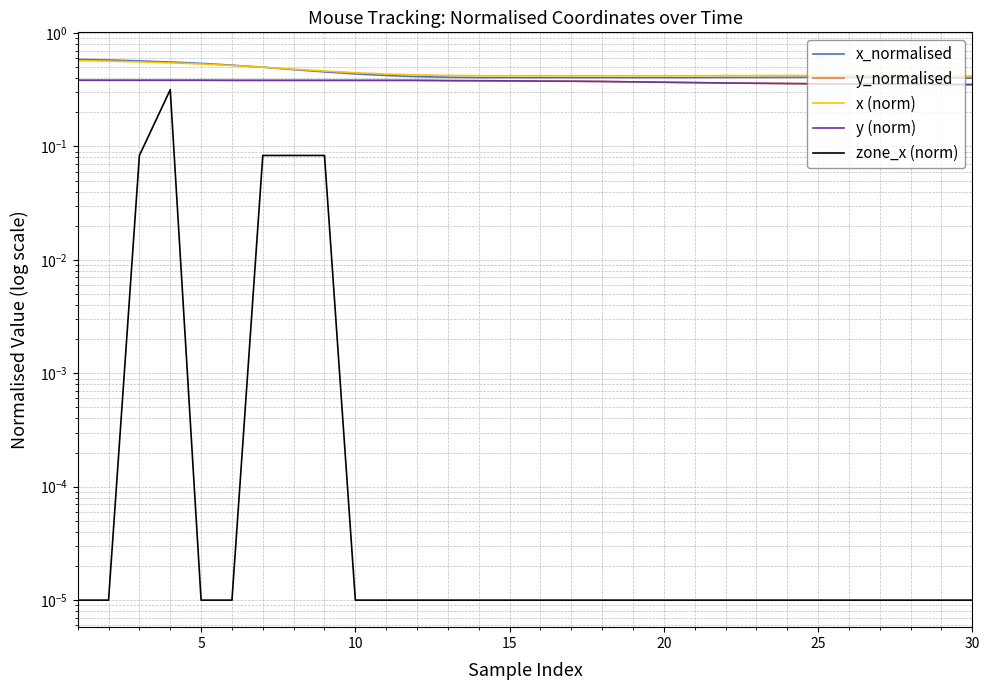

Which series has the largest total across all categories?

x (norm)